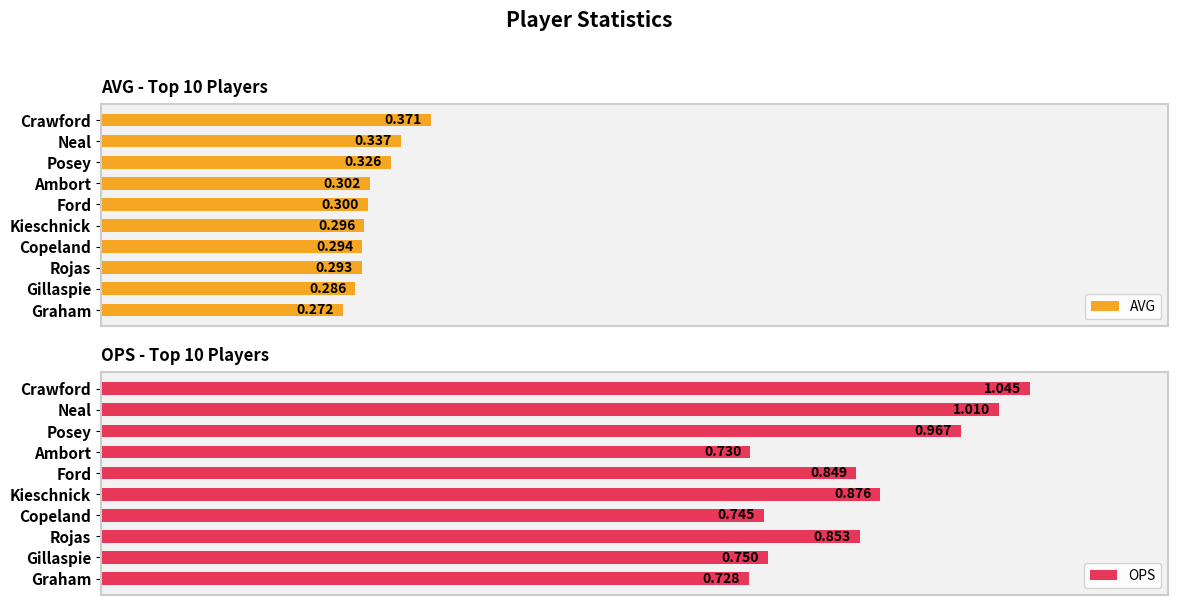

Where is OPS nearest to the value 0?

Graham